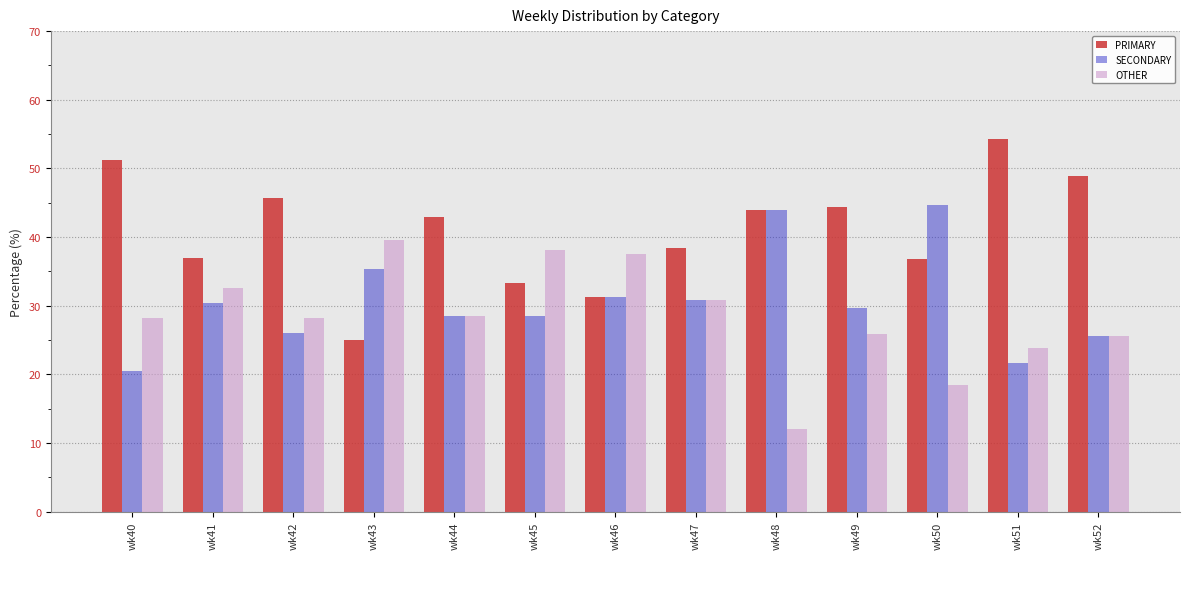

Rank the series by their maximum value, from lowest to highest.

OTHER, SECONDARY, PRIMARY